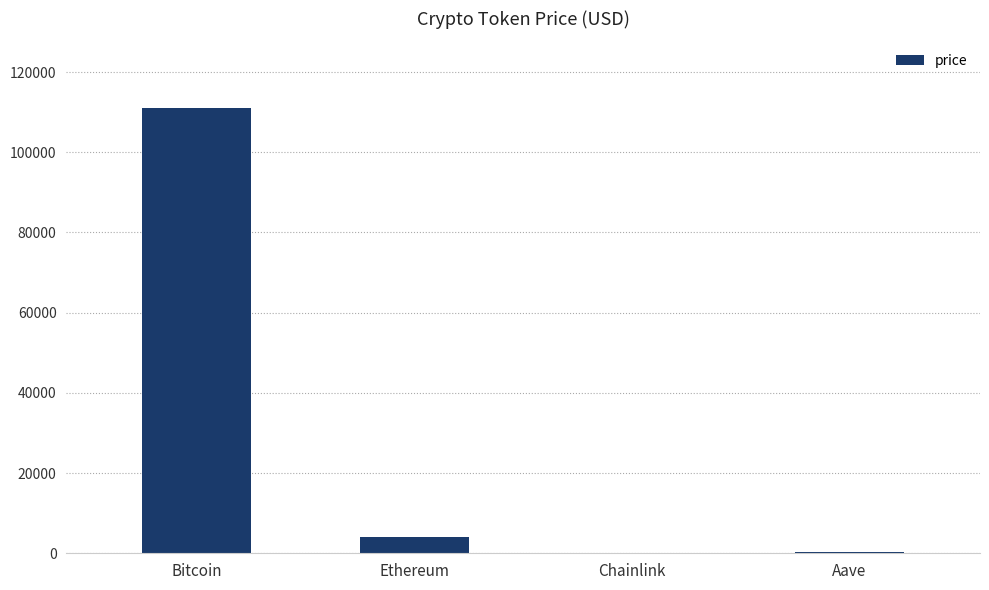

Which category has the highest value across all series?

Bitcoin